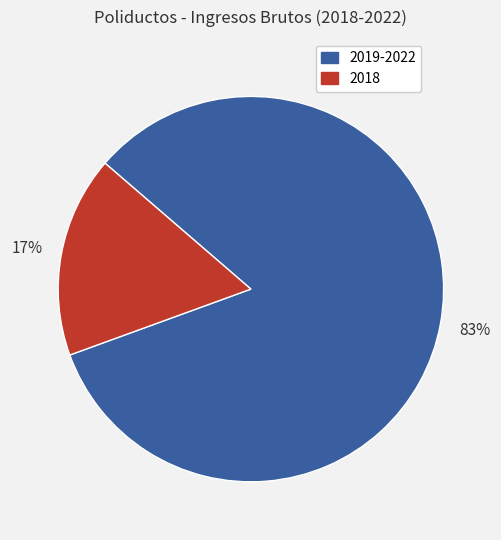

Is there any slice that represents more than half of the pie?

Yes